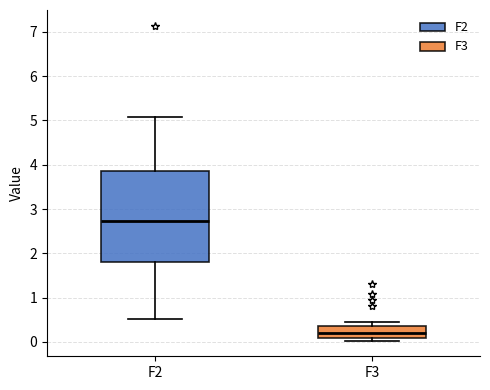

Reading left to right, transcribe this box plot: for each box, give where its median line is, the range the box spans, and where its two whiskers end, as read against the y-axis. The values are not printed on the chart, so give them approximately, as read against the axis.

F2: median 2.7, box 1.8 to 3.9, whiskers 0.5 to 5.1
F3: median 0.2, box 0.1 to 0.4, whiskers 0.0 to 0.4 (just above the box's upper edge)